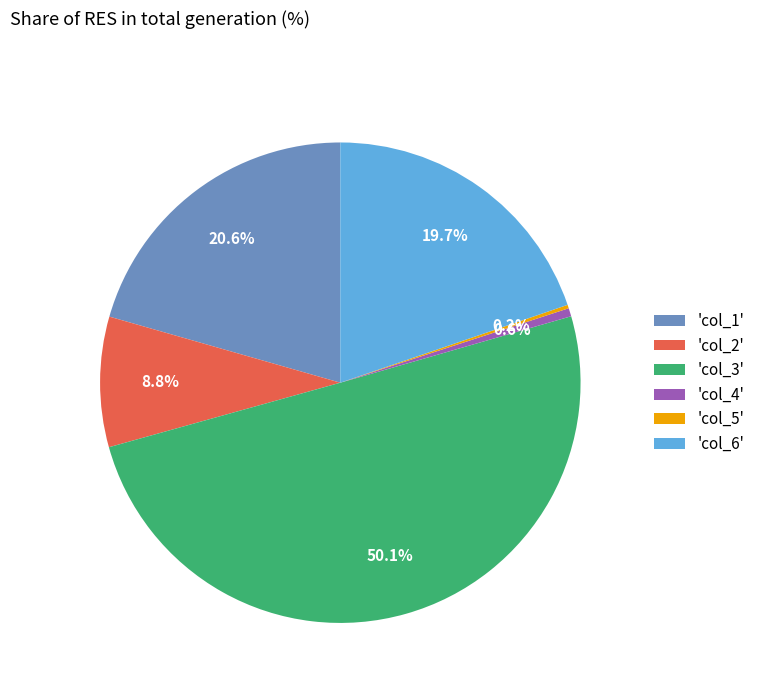

Which category has the biggest portion of the pie?

'col_3'